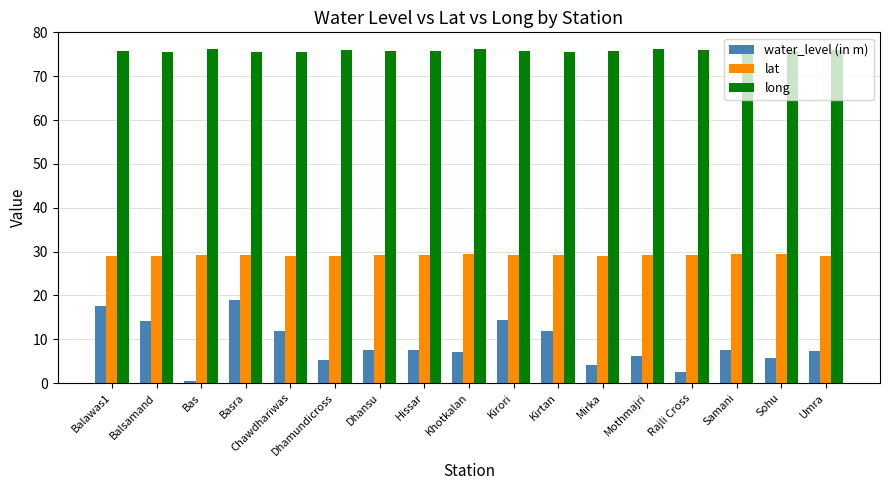

How many categories are shown in the chart?

17